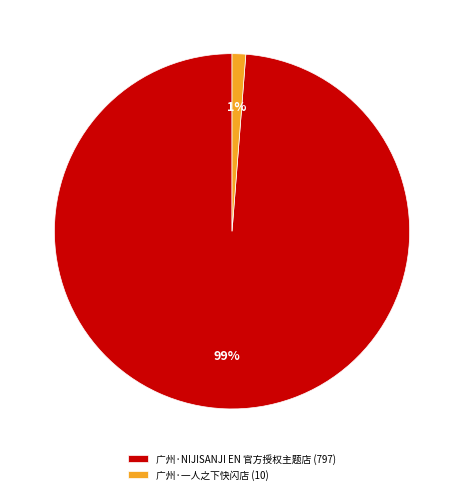

Which has a higher value, 广州·一人之下快闪店 (10) or 广州·NIJISANJI EN 官方授权主题店 (797)?

广州·NIJISANJI EN 官方授权主题店 (797)